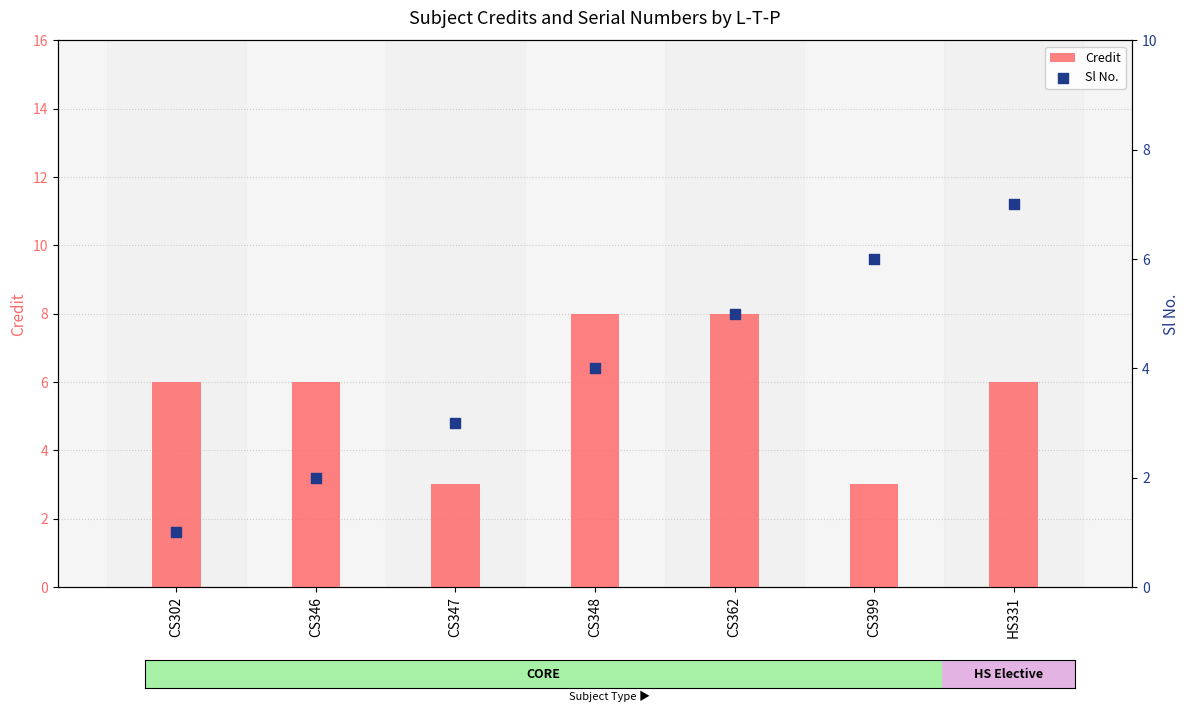

Is the value of Sl No. at CS399 greater than the value of Credit at CS348?

No